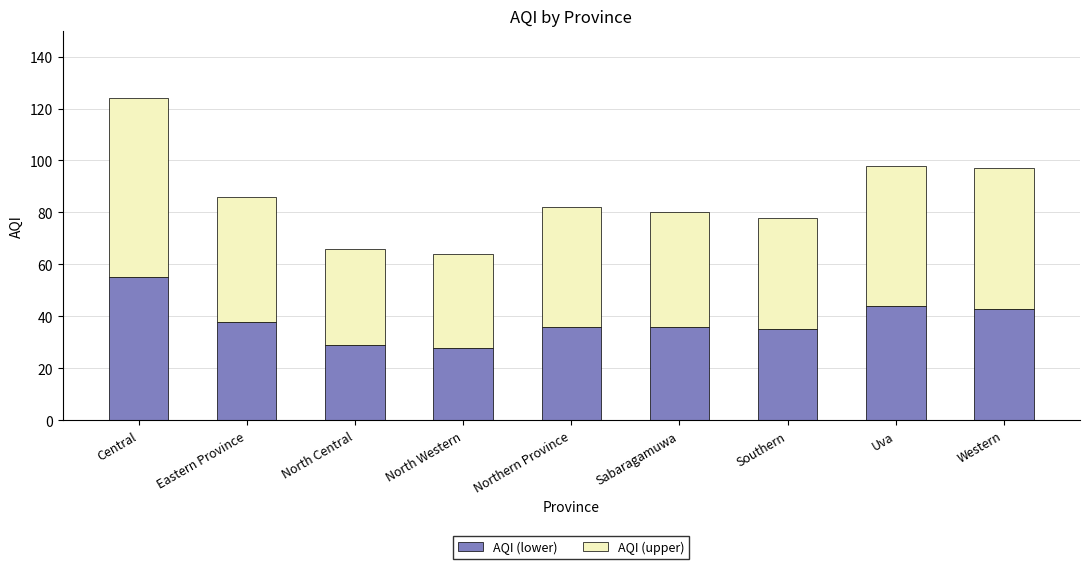

What is the lowest value of the AQI (lower) series?

28